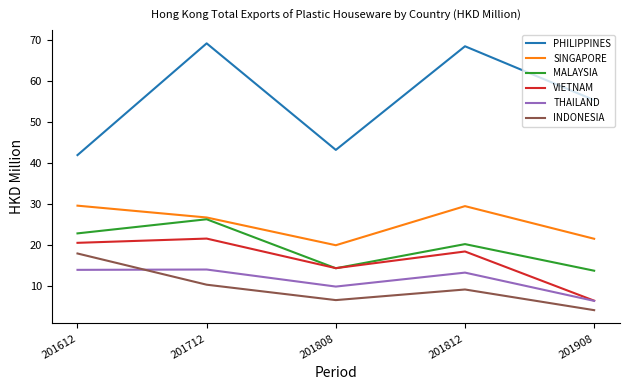

What is the minimum value shown in the chart?

4.2